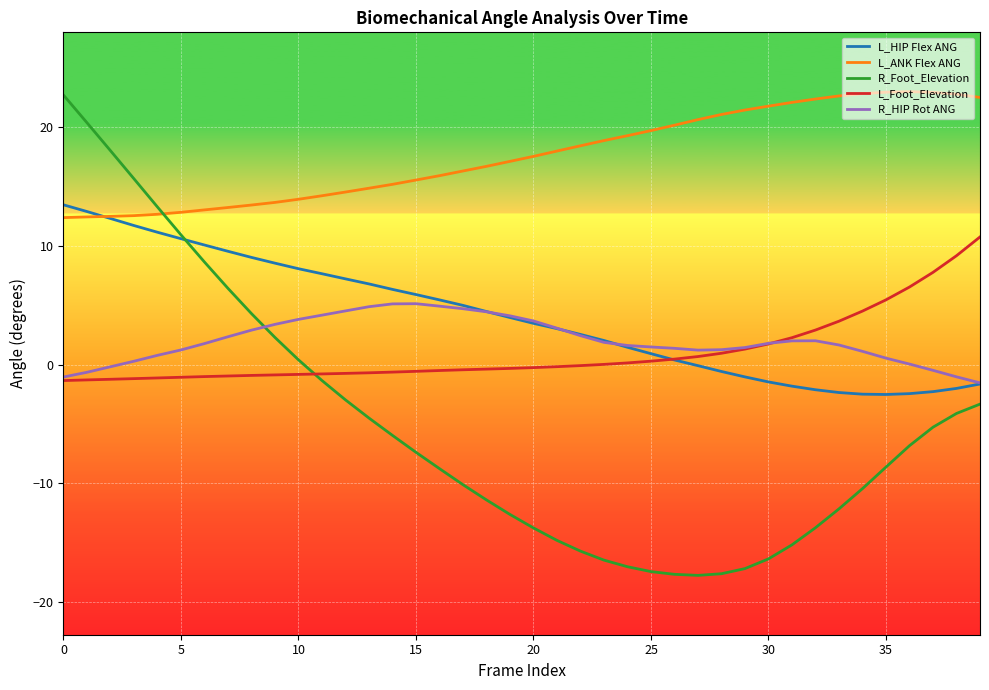

True or false: L_ANK Flex ANG and R_HIP Rot ANG intersect in this chart.

False